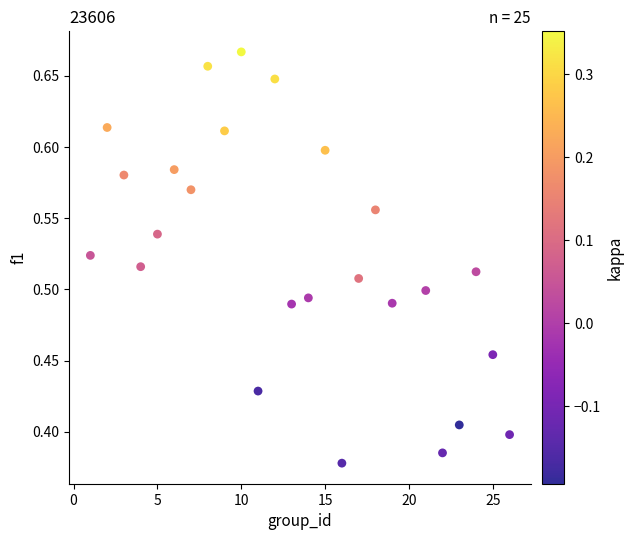

What is the range of X values (max minus min)?

25.0